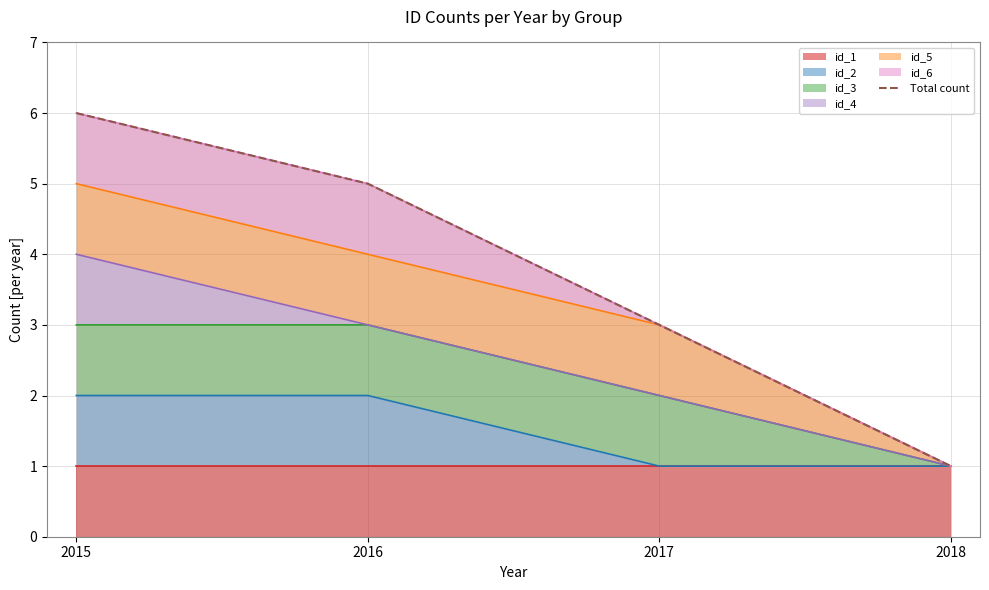

What is the change in value from 2015 to 2016?

-1